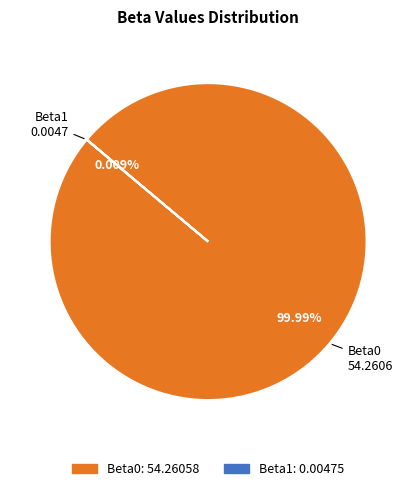

Is it true that Beta0 is 100% of the pie?

True